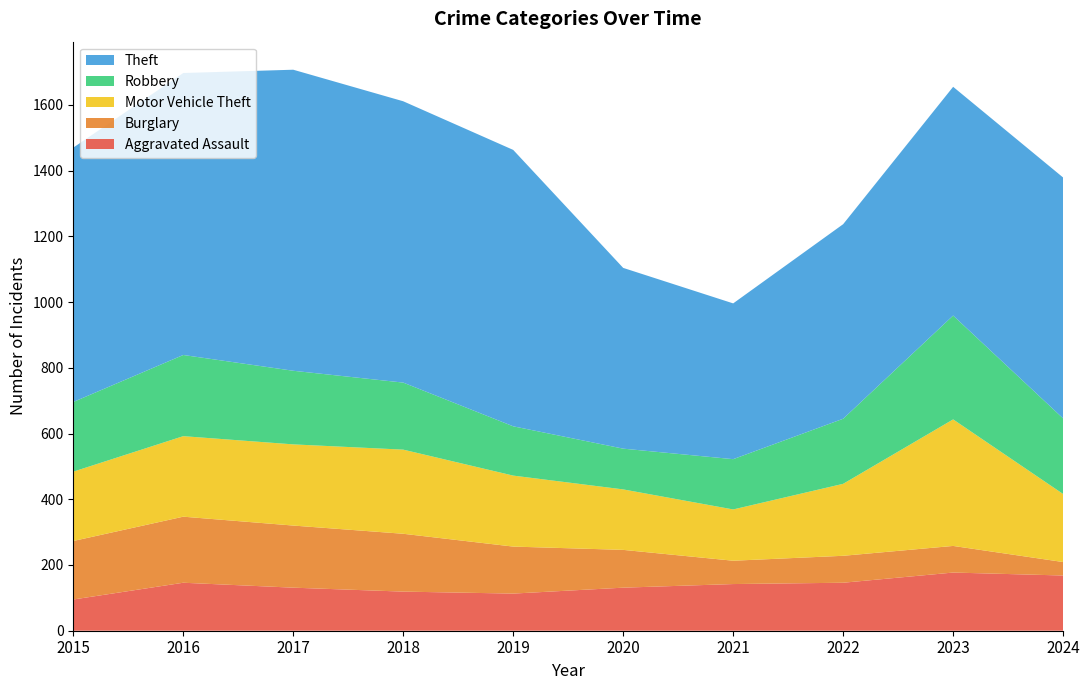

Reading left to right, extract all data points from this chart.

Aggravated Assault: 2015=95	2016=146	2017=131	2018=119	2019=113	2020=131	2021=142	2022=146	2023=177	2024=168
Burglary: 2015=178	2016=201	2017=189	2018=176	2019=143	2020=115	2021=71	2022=82	2023=81	2024=41
Motor Vehicle Theft: 2015=211	2016=245	2017=247	2018=256	2019=216	2020=184	2021=156	2022=219	2023=385	2024=207
Robbery: 2015=212	2016=247	2017=224	2018=204	2019=150	2020=124	2021=153	2022=198	2023=316	2024=230
Theft: 2015=774	2016=858	2017=916	2018=856	2019=841	2020=550	2021=474	2022=592	2023=696	2024=733